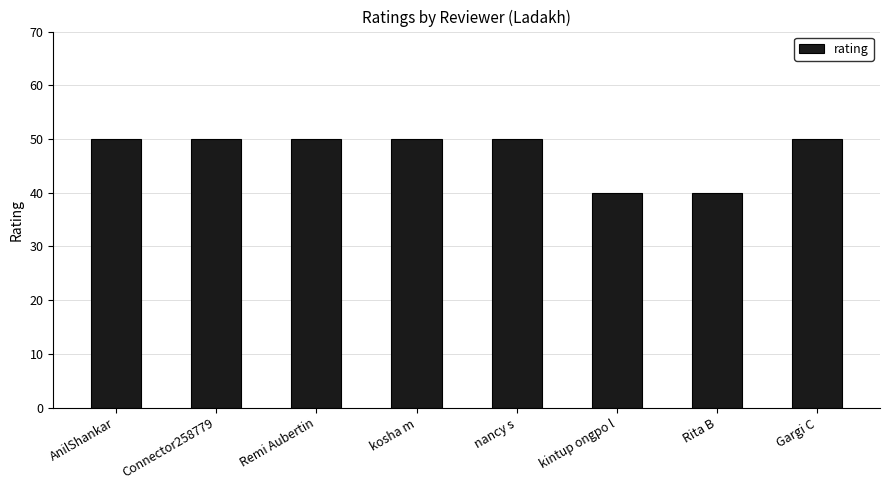

What is the difference between the maximum and minimum values?

10